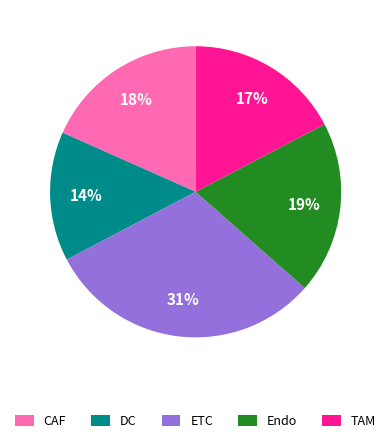

What percentage is the Endo slice, to the nearest percent?

19%